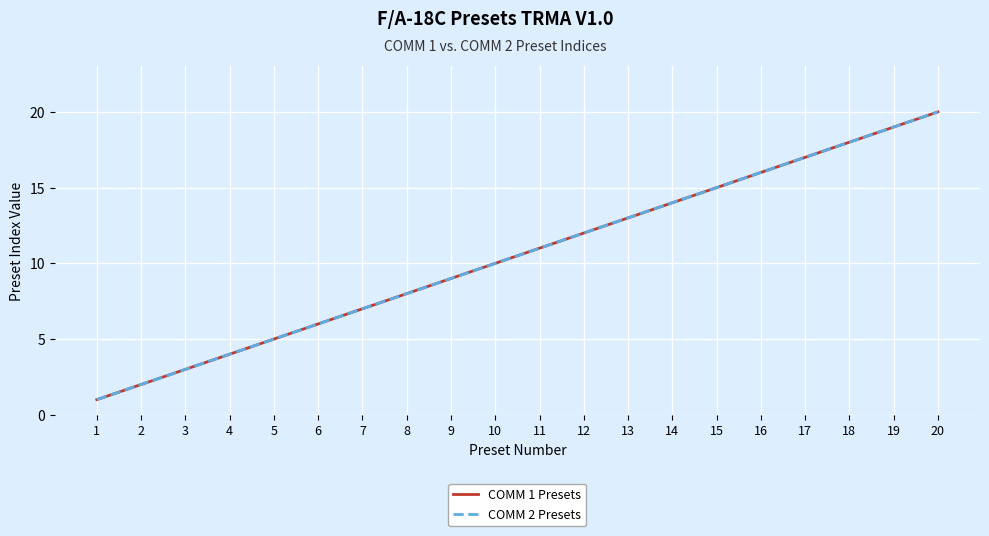

The value of COMM 1 Presets at 8 is 8. True or false?

True